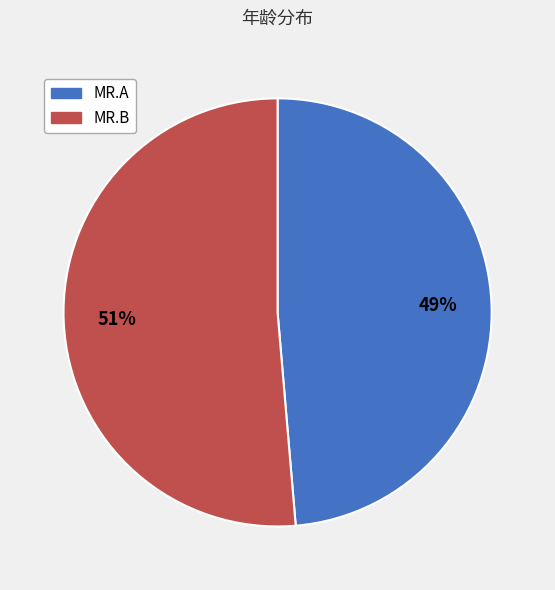

To the nearest percent, what portion does MR.B represent?

51%